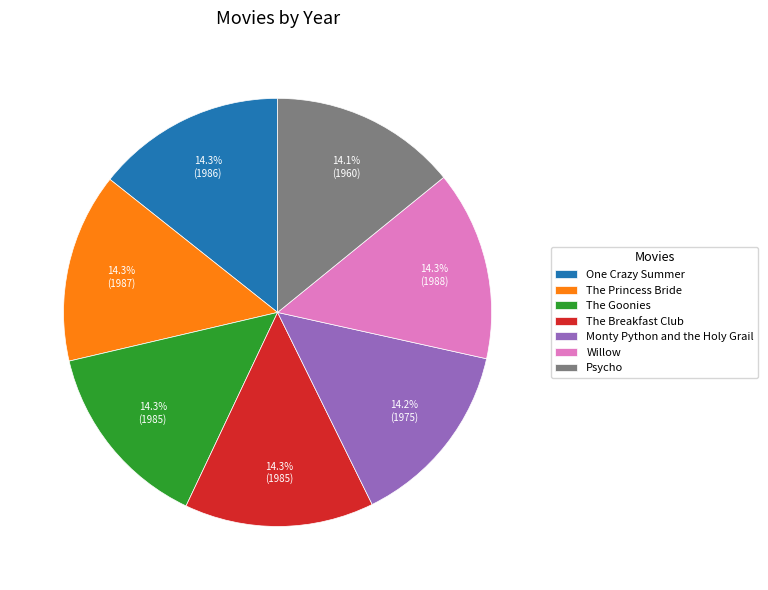

Does any single category account for the majority?

No